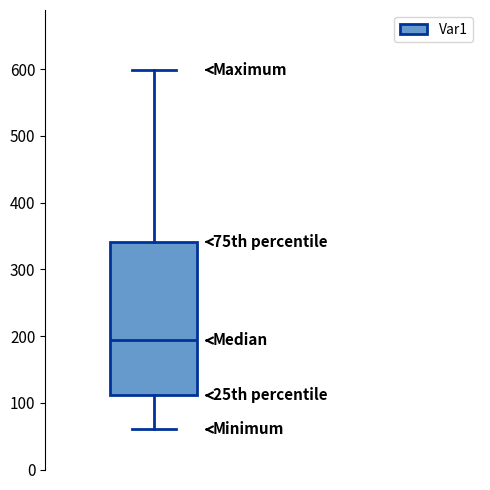

Where does the median line of the box sit on the y-axis? The values are not printed on the chart, so give them approximately, as read against the axis.

190